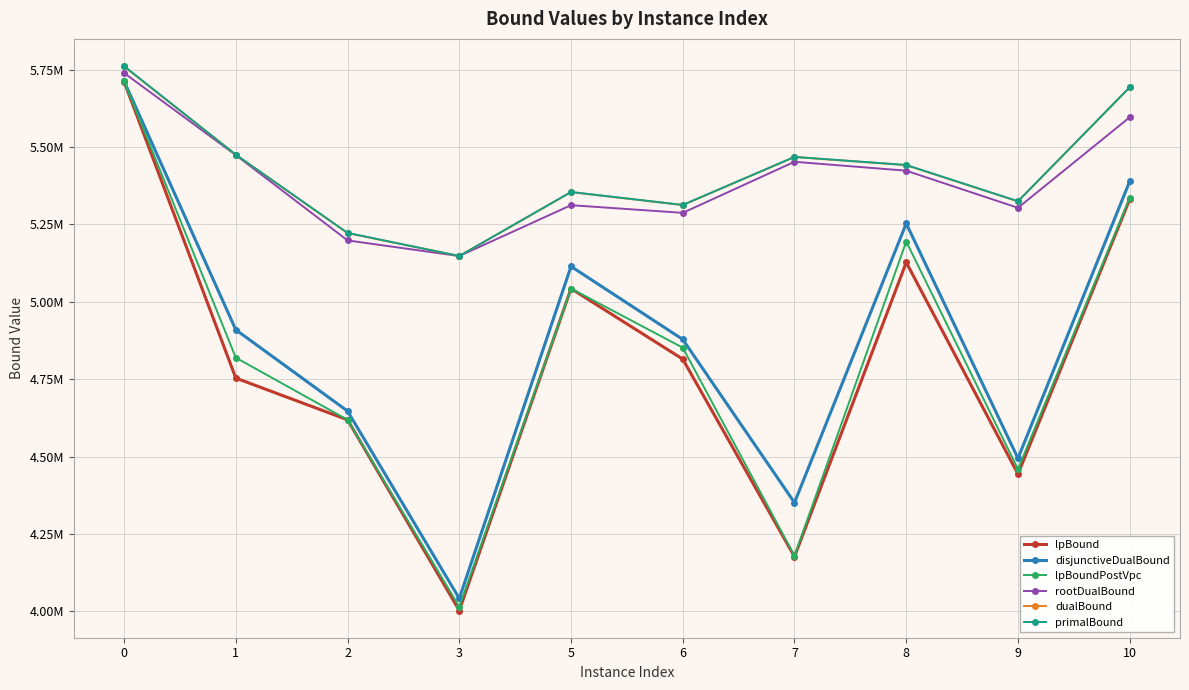

At 5, list the series in order from largest to smallest.

primalBound, dualBound, rootDualBound, disjunctiveDualBound, lpBound, lpBoundPostVpc